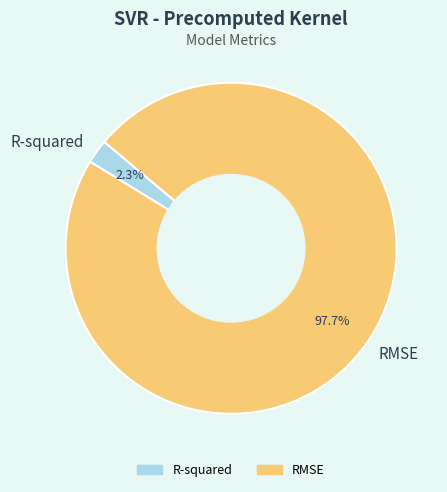

To the nearest percent, what portion does RMSE represent?

98%